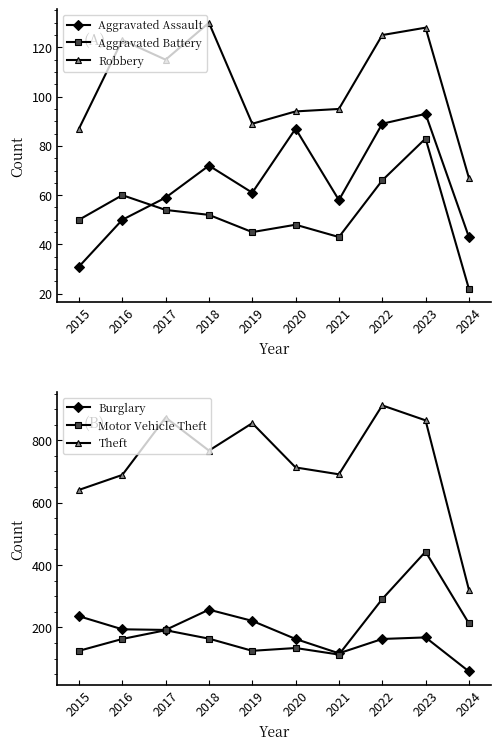

At which category does Aggravated Battery reach its first local peak?

2016